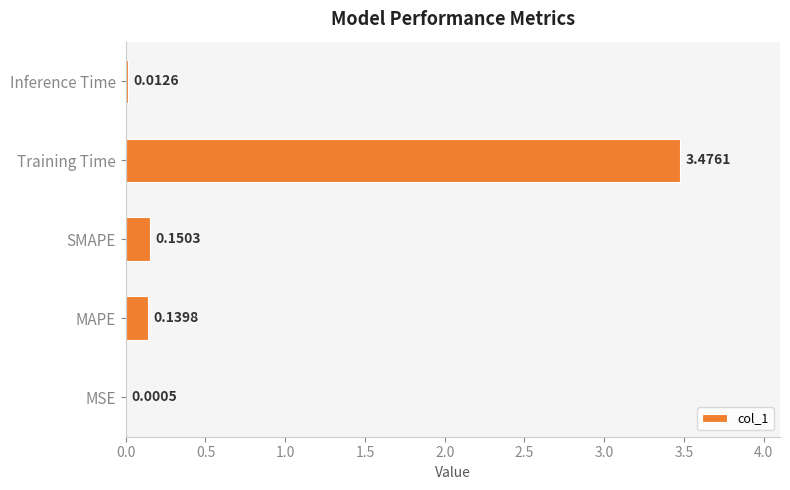

At which category does the chart reach its peak across all series?

Training Time